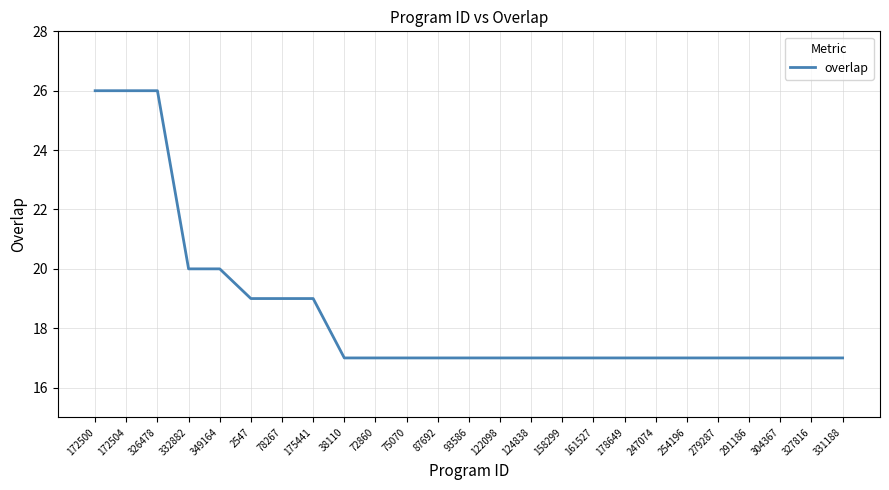

What is the difference between the maximum and minimum values?

9